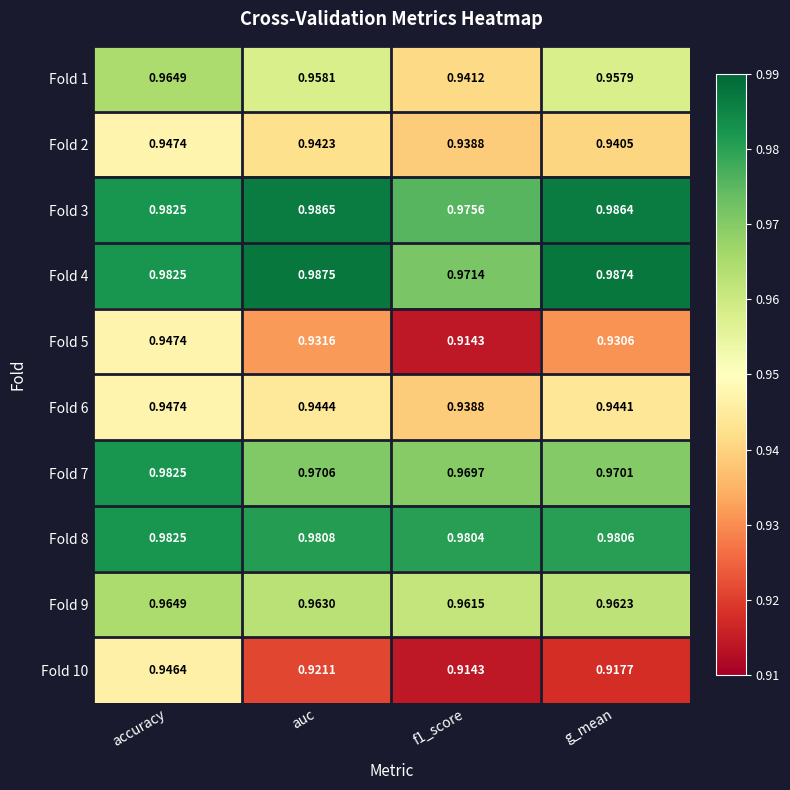

What is the total value across all series at accuracy?

9.6